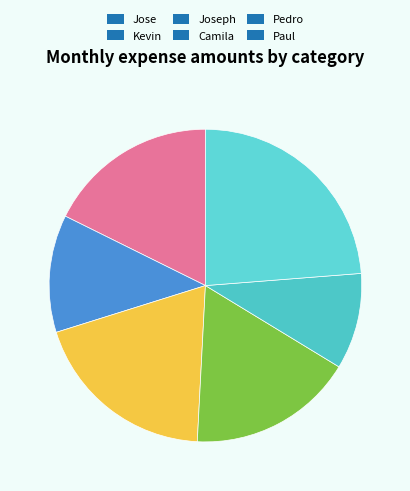

The Pedro slice represents 1% of the pie. True or false?

False